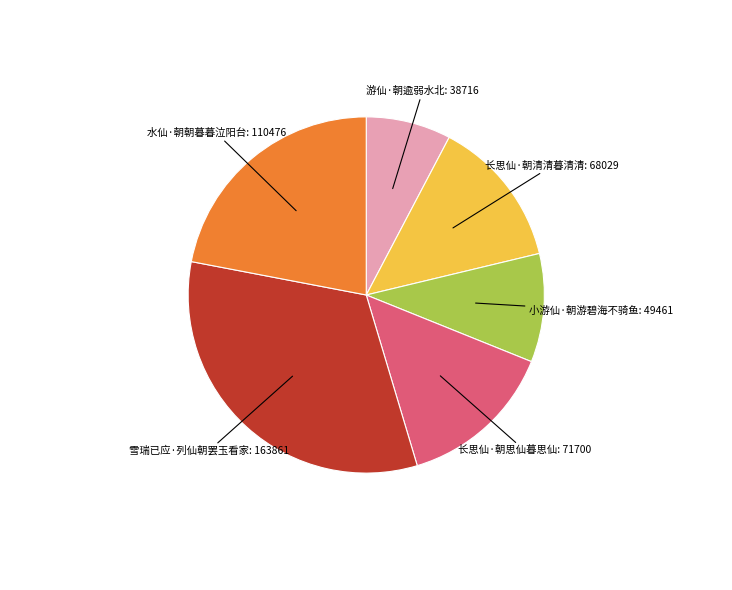

Is 长思仙·朝清清暮清清 the majority of the pie?

No